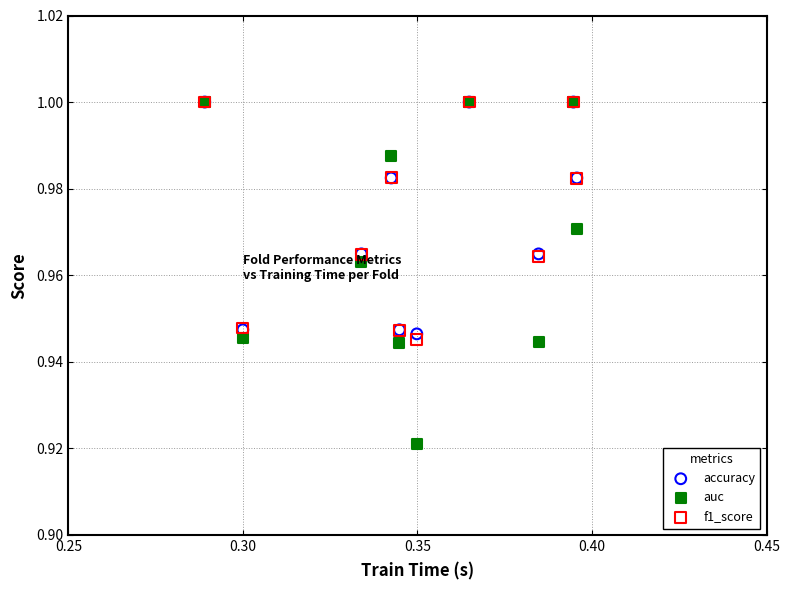

Which series has the largest Y range (max minus min)?

auc